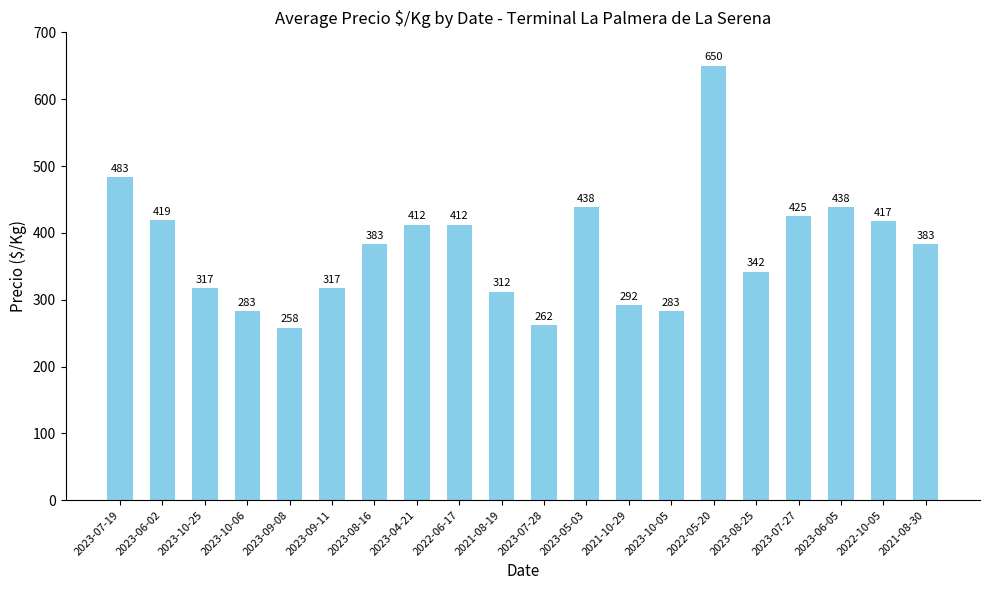

Which category has the lowest value across all series?

2023-09-08